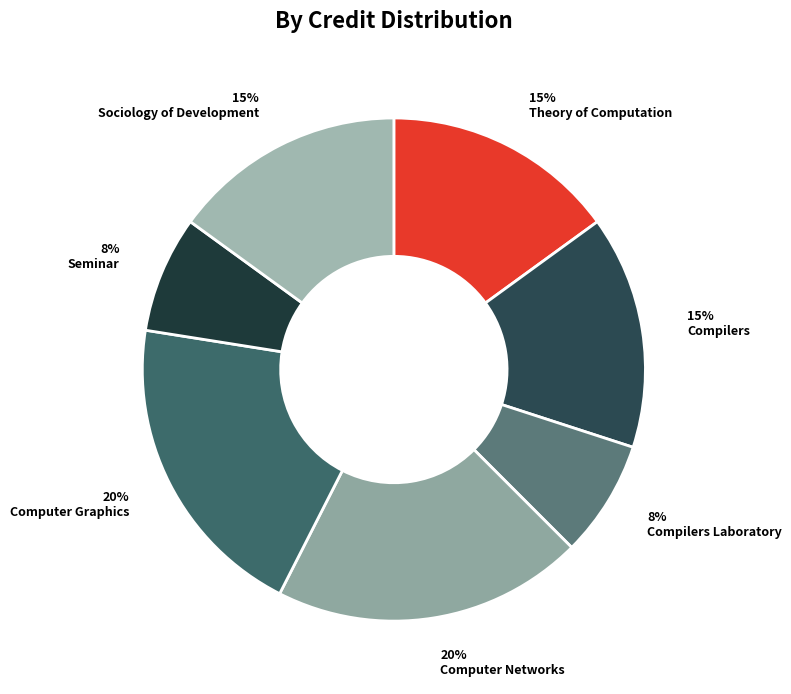

Is it true that Computer Graphics is 7% of the pie?

False